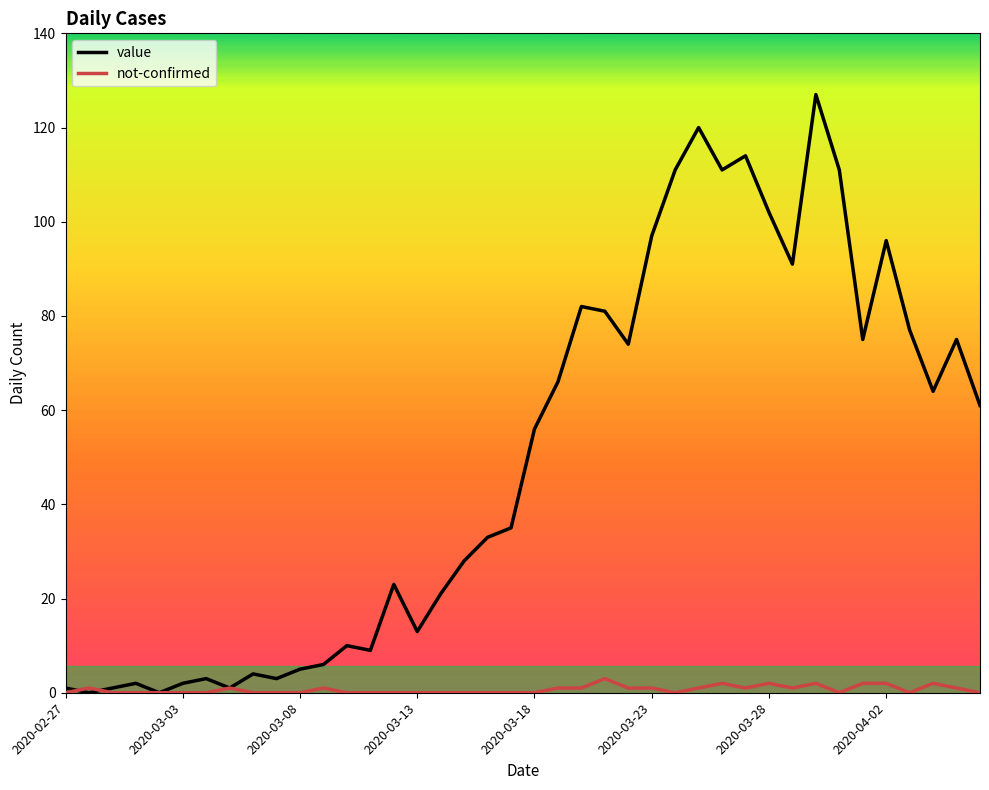

How many lines are shown in the chart?

2